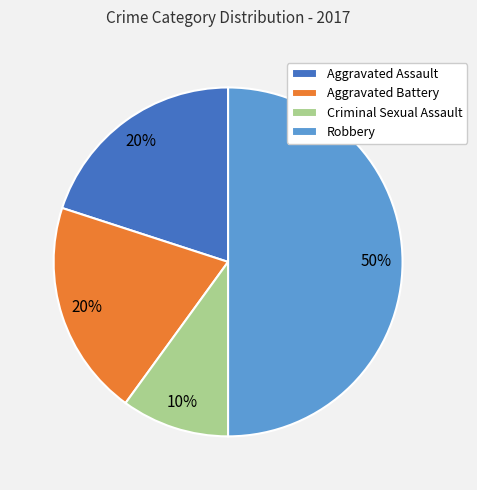

What is the ratio of the value at Aggravated Assault to the value at Aggravated Battery?

1.0